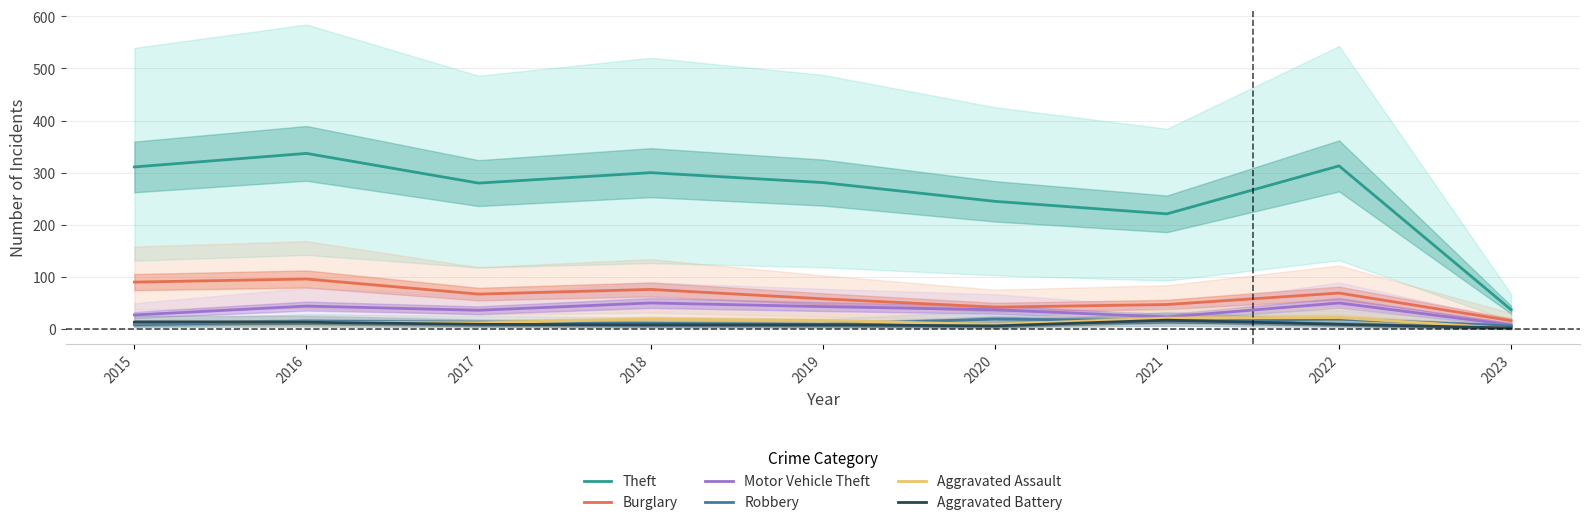

At how many categories does at least one series exceed 34?

9